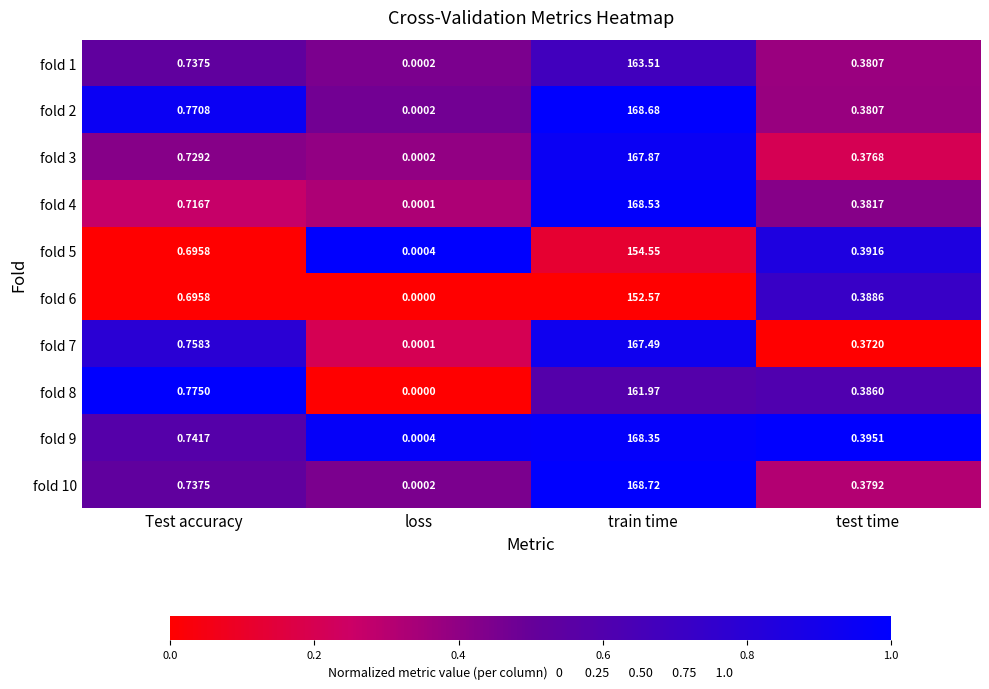

Where is fold 3 nearest to the value 83?

Test accuracy